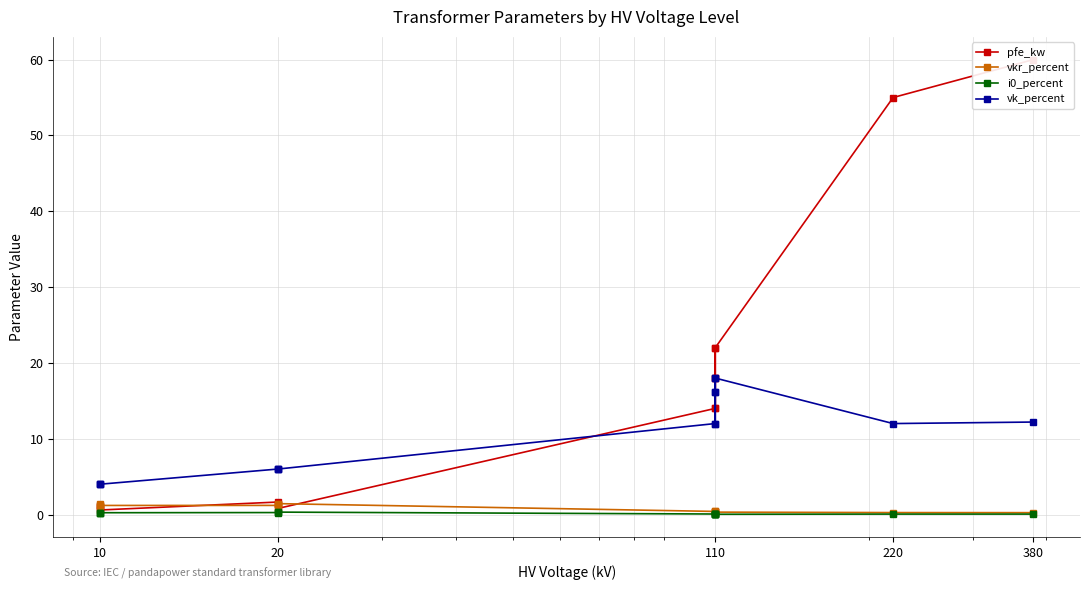

What is the value of the pfe_kw point at the 3rd from the left?

22.0